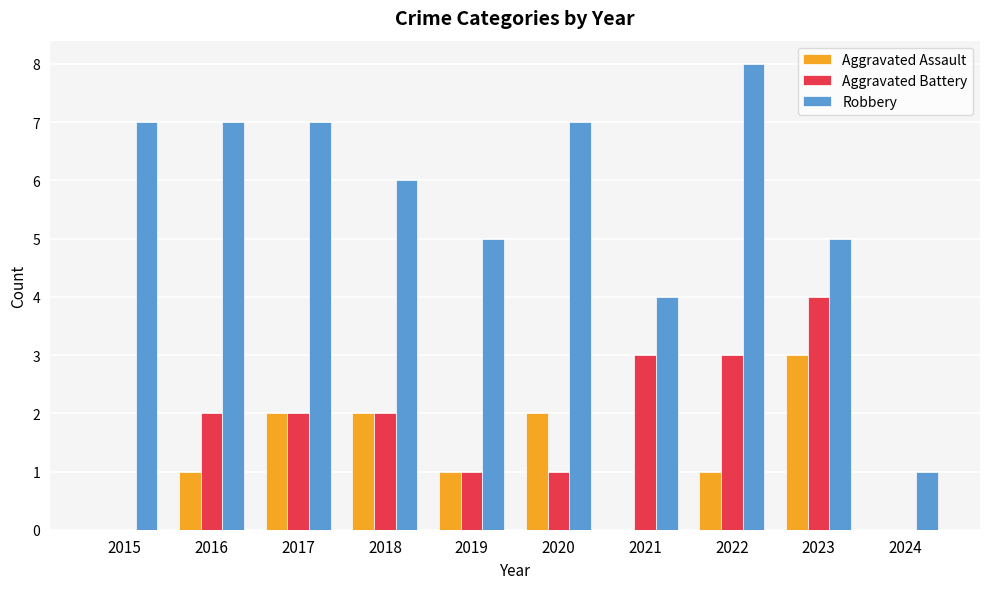

Between 2017 and 2018, which series saw the biggest shift?

Robbery